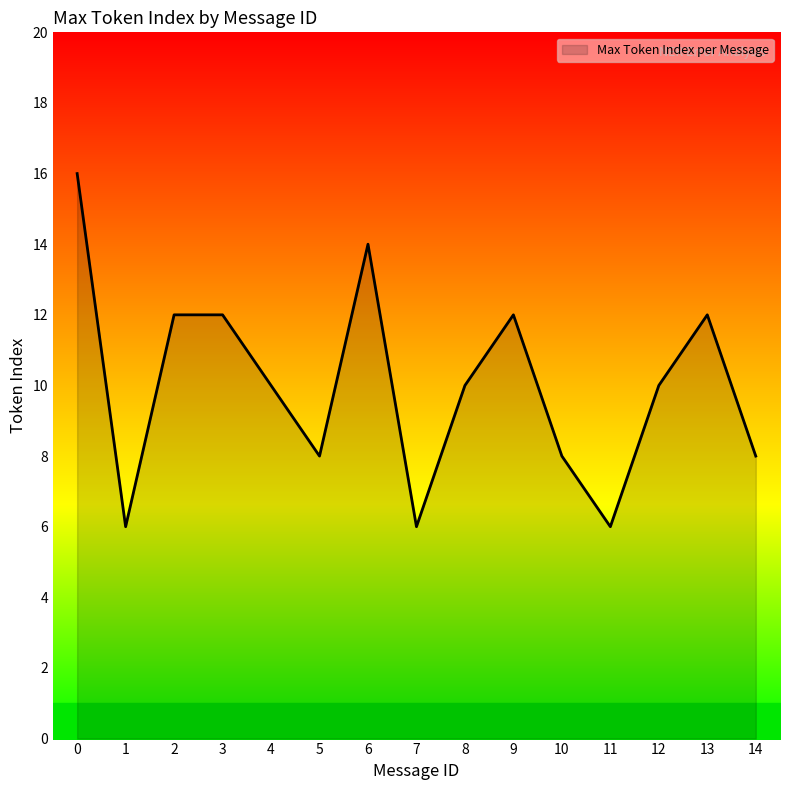

What is the difference between the values at 3 and 11?

6